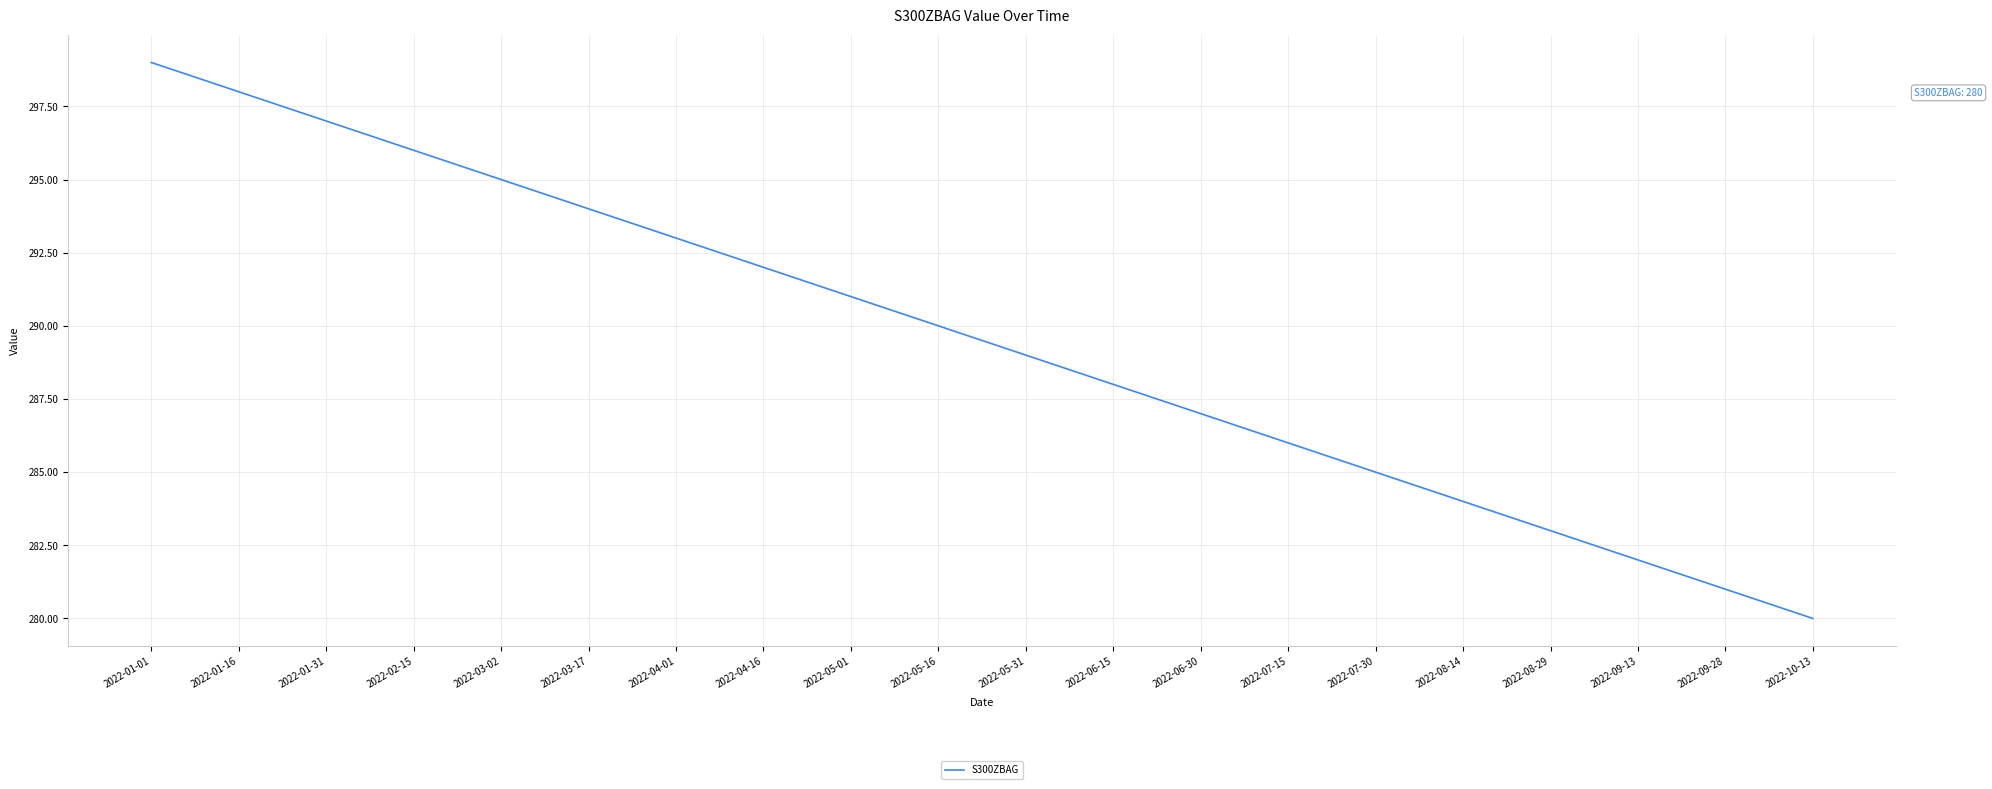

True or false: there are more than 2 points higher than both neighbors.

False